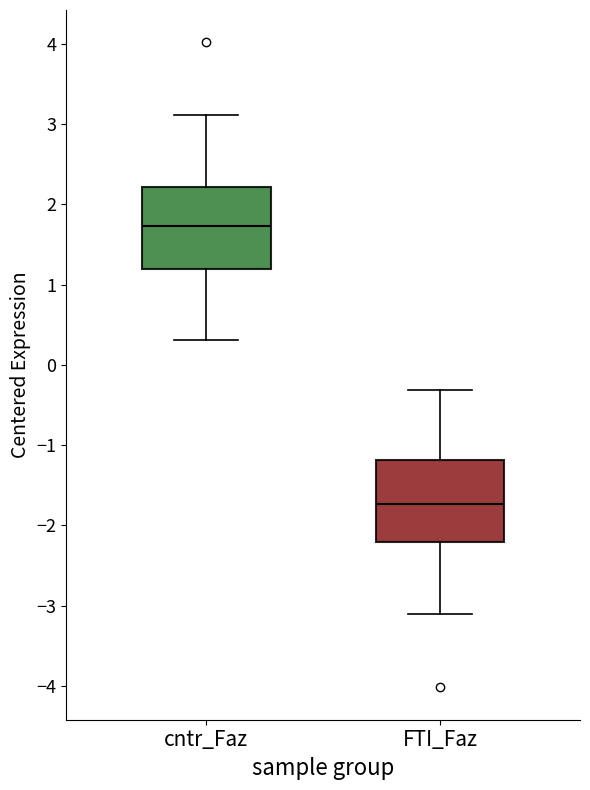

Reading left to right, read every box against the y-axis: the position of its median line, the range the box covers, and the ends of its whiskers. The values are not printed on the chart, so give them approximately, as read against the axis.

cntr_Faz: median 1.7, box 1.2 to 2.2, whiskers 0.3 to 3.1
FTI_Faz: median -1.7, box -2.2 to -1.2, whiskers -3.1 to -0.3